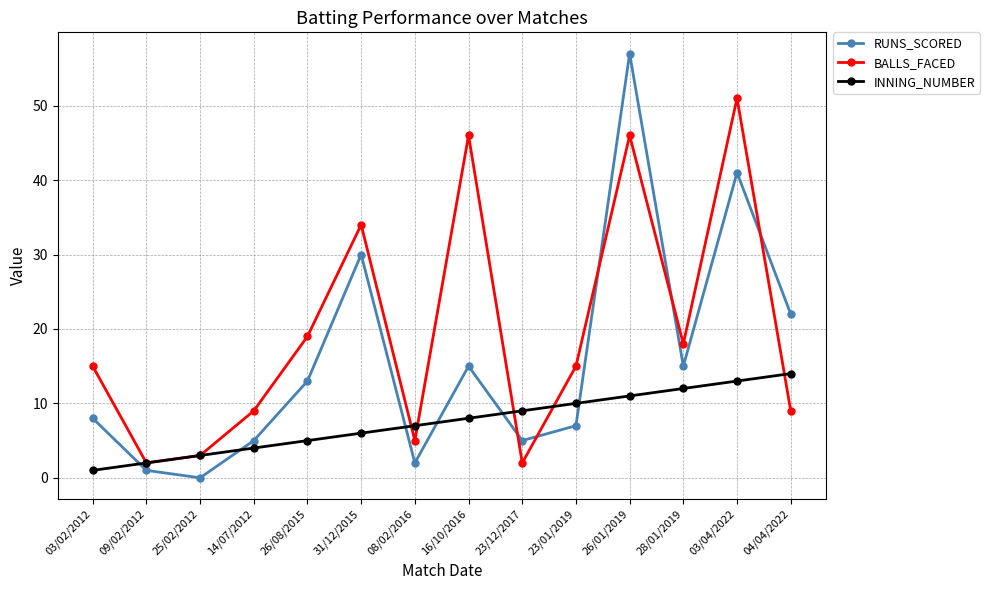

List the series in order of their overall mean, lowest first.

INNING_NUMBER, RUNS_SCORED, BALLS_FACED